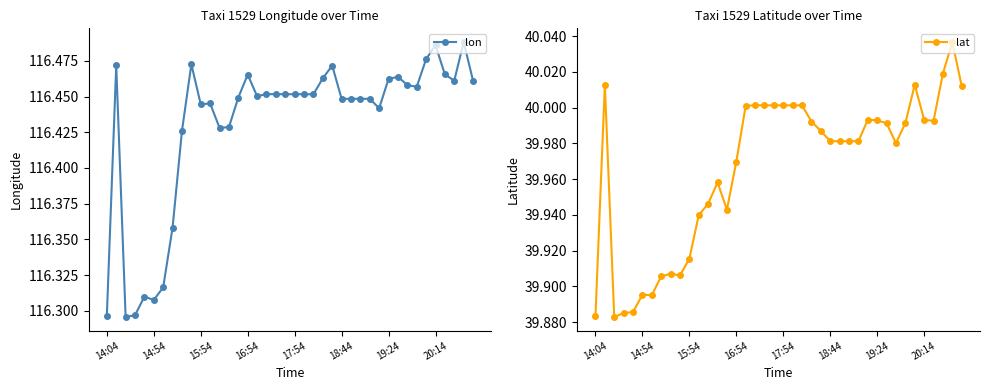

What is the difference between the maximum and minimum values in the lat series?

0.2